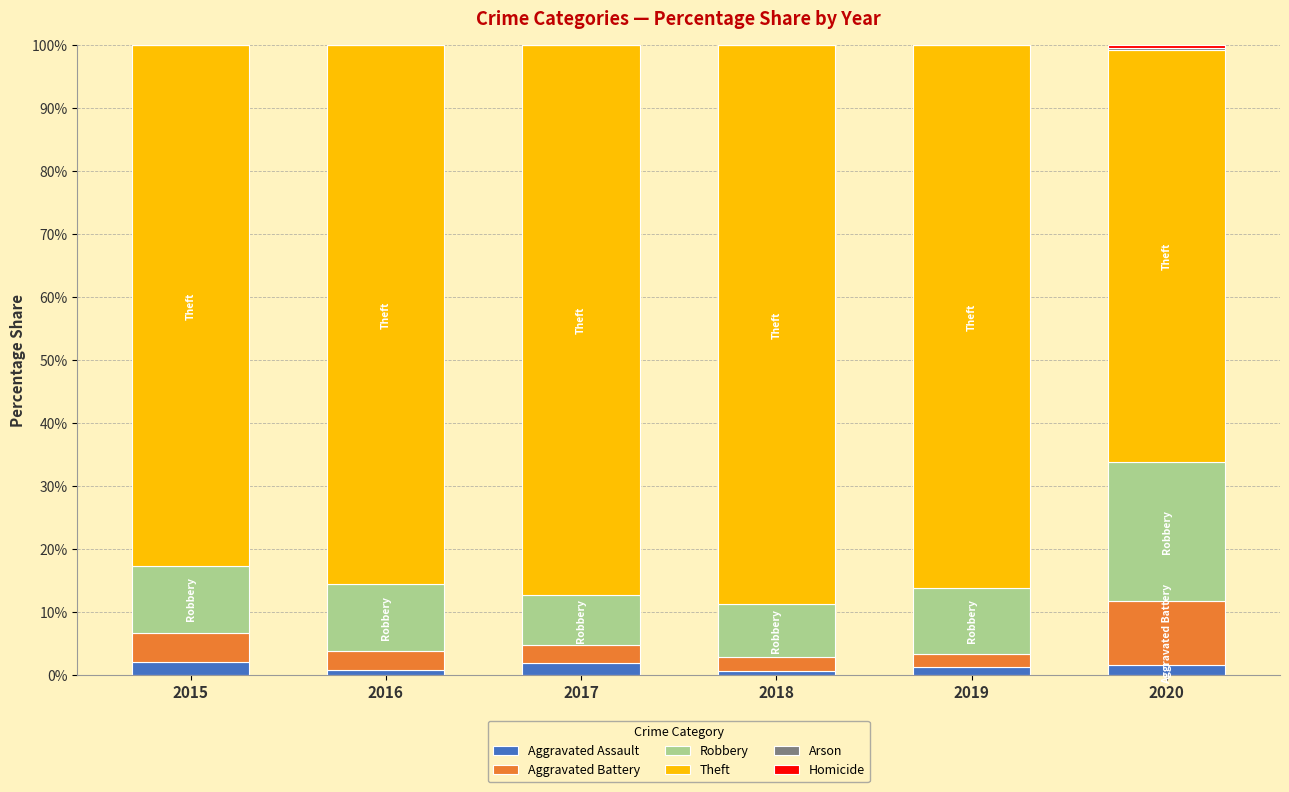

Count the number of data series in this chart.

6